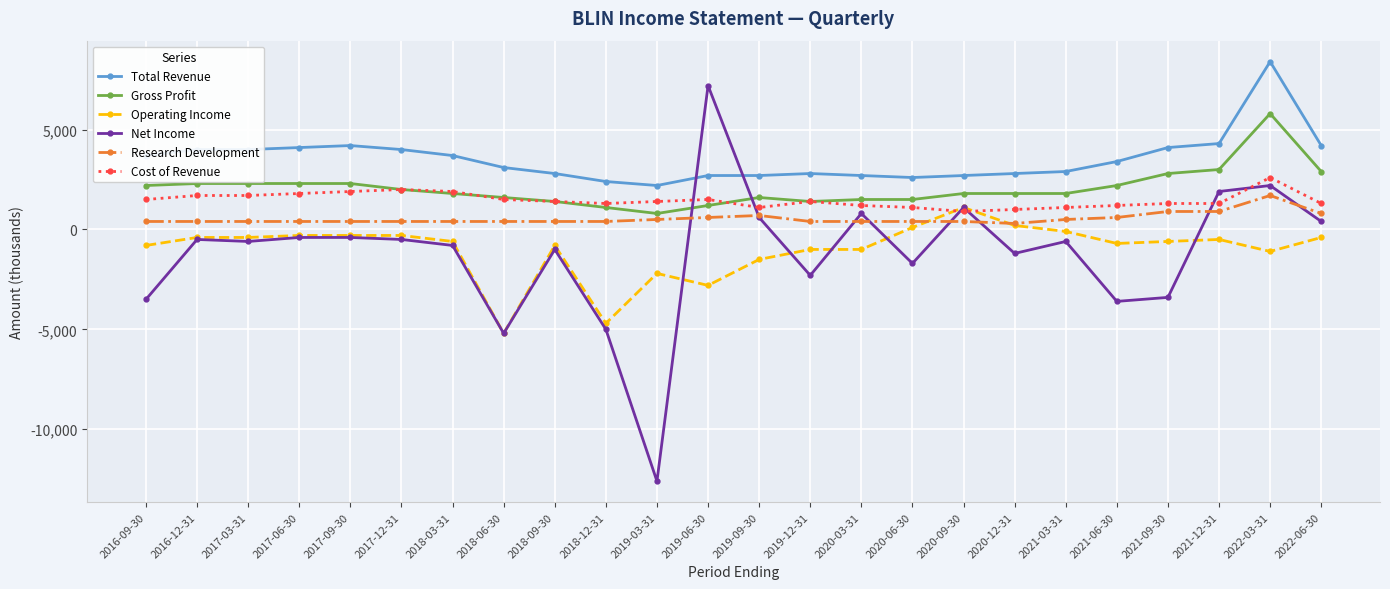

What is the value of the Gross Profit point at the 5th from the left?

2300